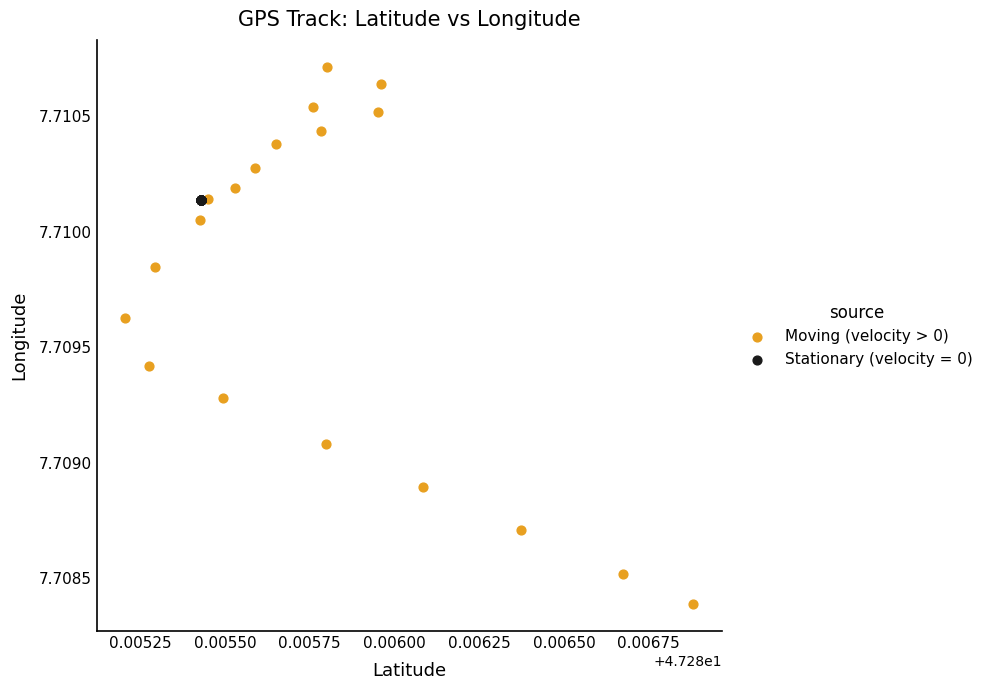

Which series reaches the maximum Y coordinate?

Moving (velocity > 0)